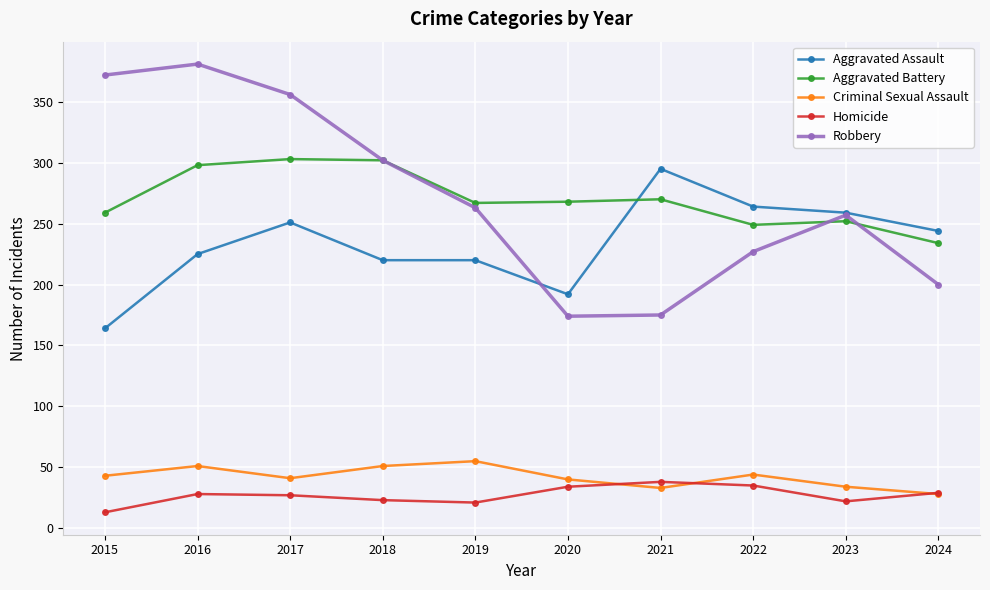

How many values in the Aggravated Assault series are below 244?

5